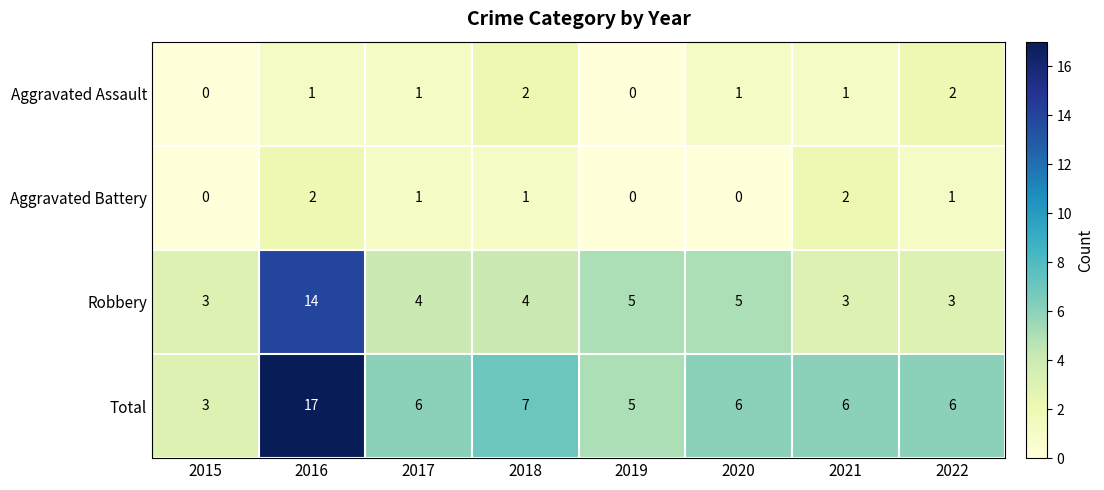

What is the difference between the maximum and second lowest values in the Robbery series?

11